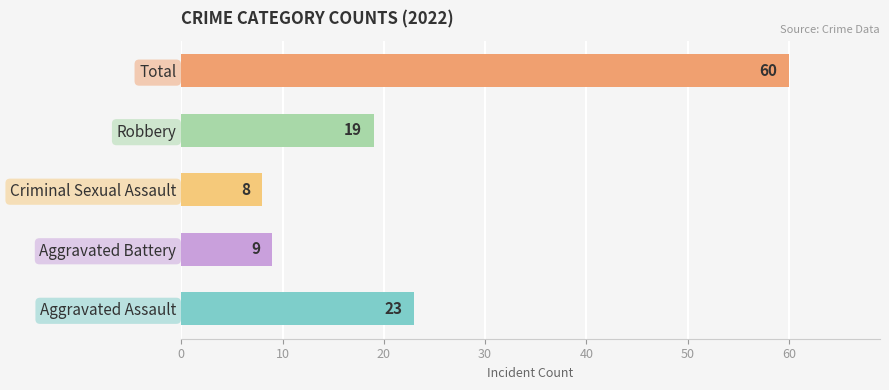

Between Aggravated Assault and Aggravated Battery, which is larger?

Aggravated Assault